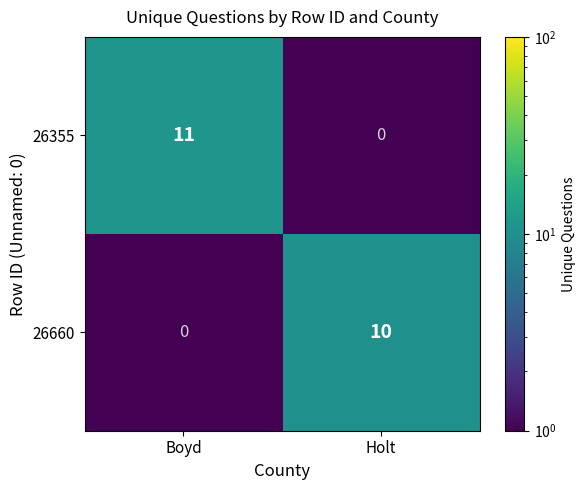

Reading left to right, extract all data points from this chart.

26355: Boyd=11	Holt=0
26660: Boyd=0	Holt=10